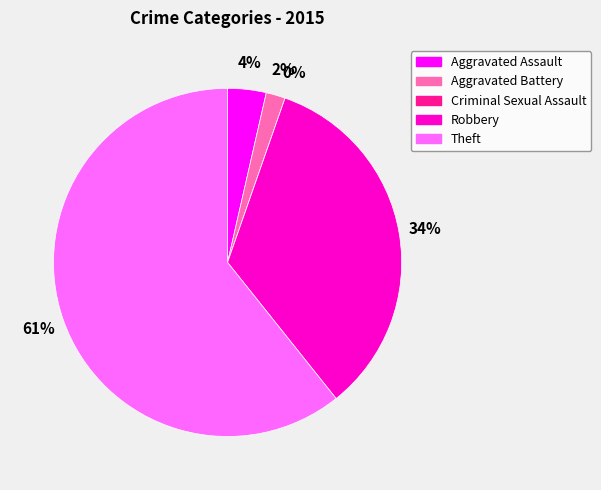

Which slice is the largest?

Theft